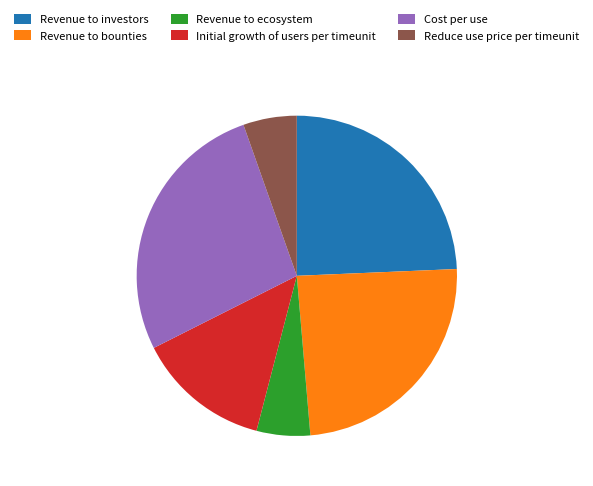

True or false: Cost per use accounts for 32% of the total.

False